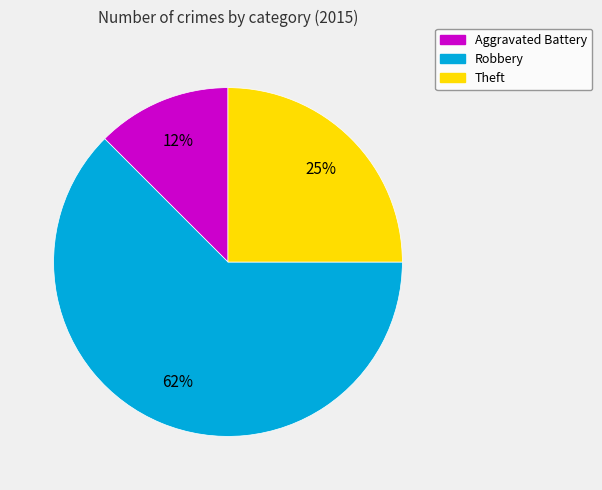

How many segments does this pie chart have?

3